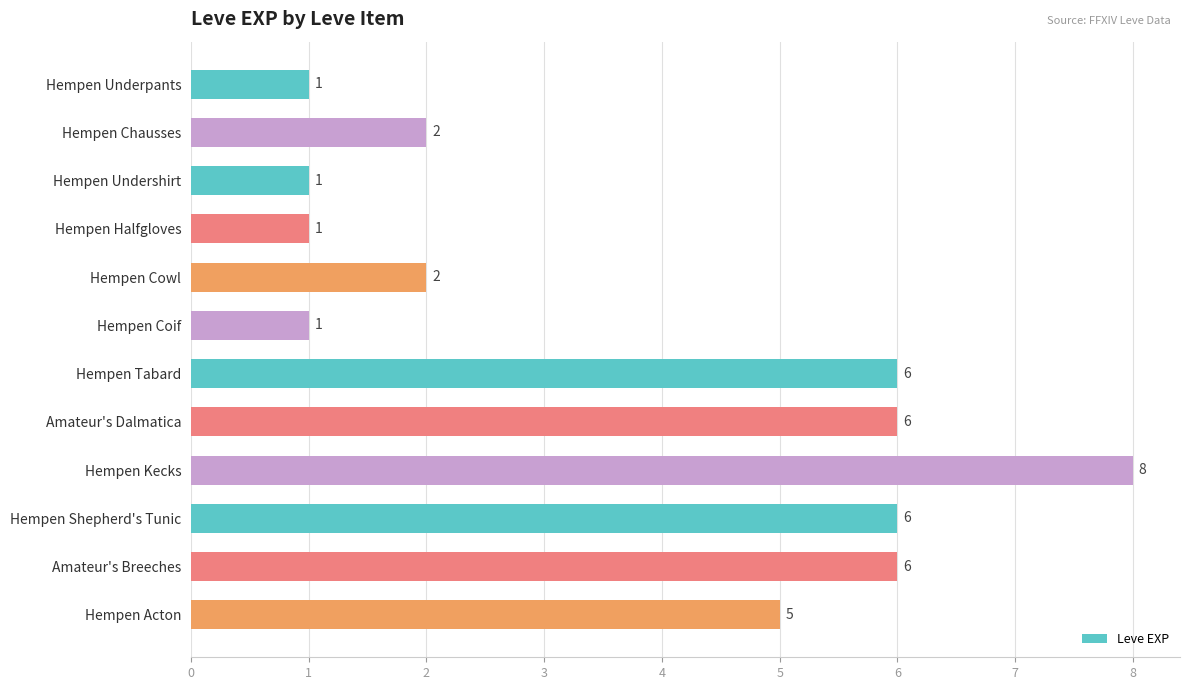

What is the ratio of the value at Hempen Chausses to the value at Hempen Cowl?

1.0